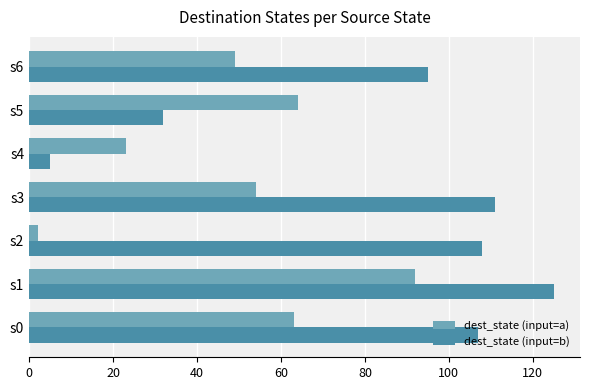

What is the sum of all dest_state (input=b) values?

583